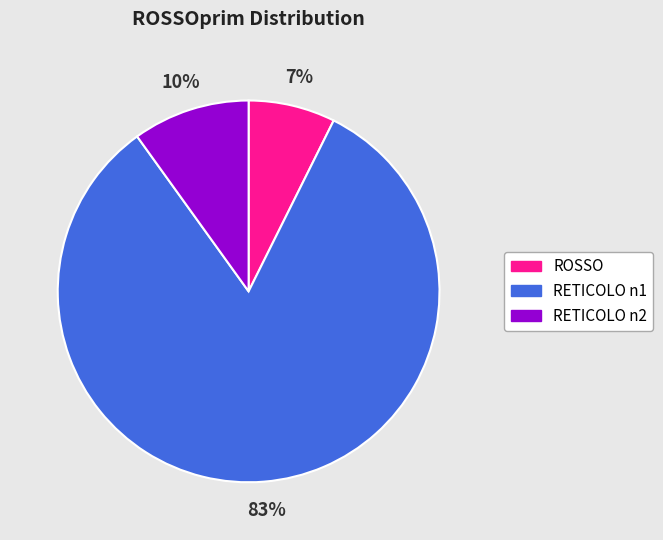

Rank the categories by value from lowest to highest.

ROSSO, RETICOLO n2, RETICOLO n1